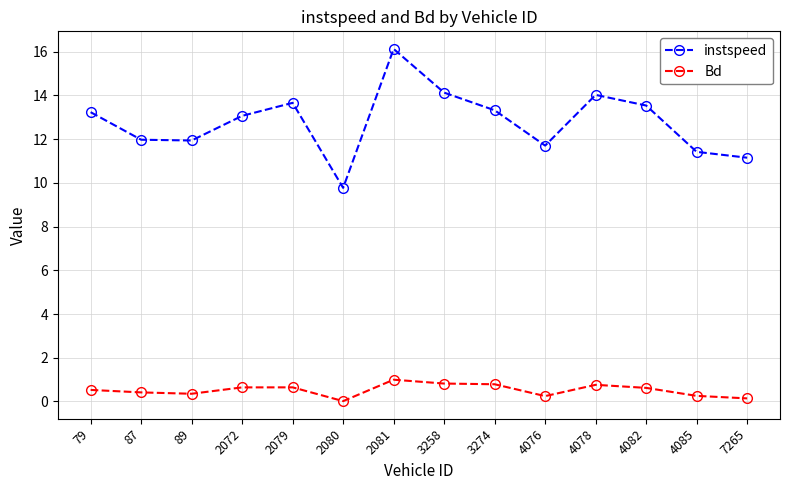

Is it true that Bd equals 0.4 at 87?

True